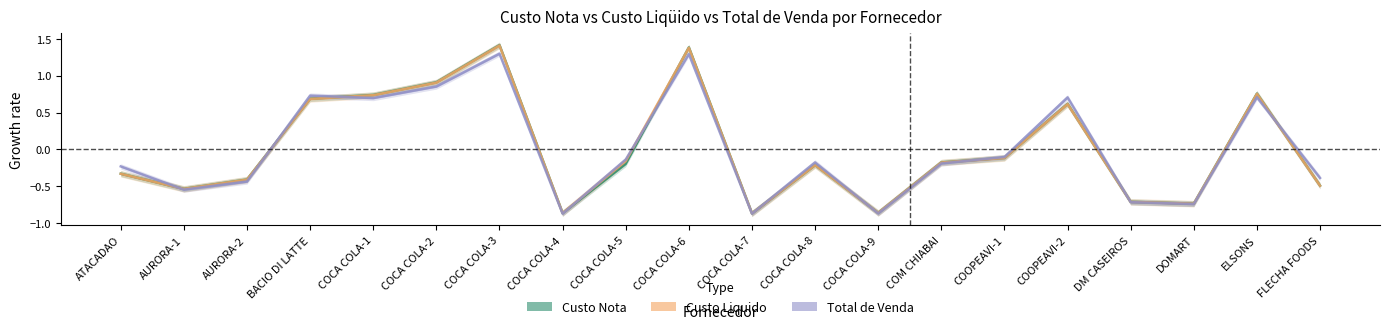

How many times do Custo Liquido and Total de Venda cross each other?

10